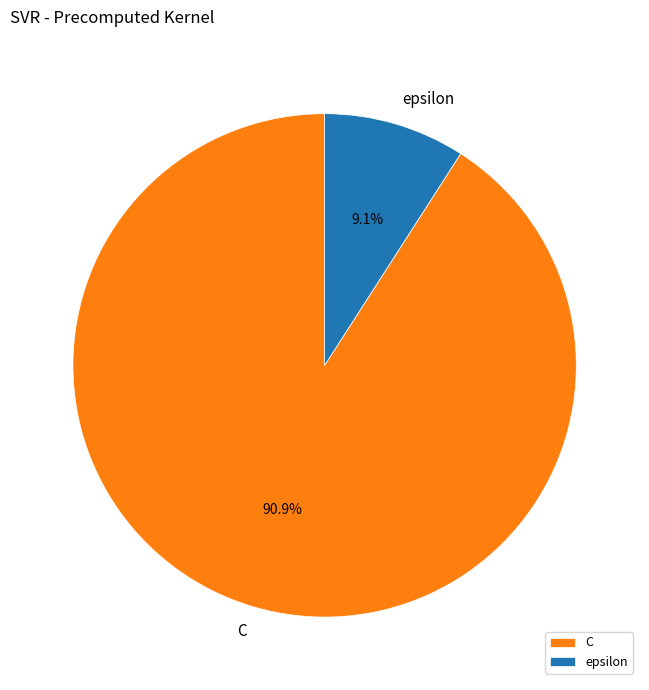

Which category has the smallest portion of the pie?

epsilon